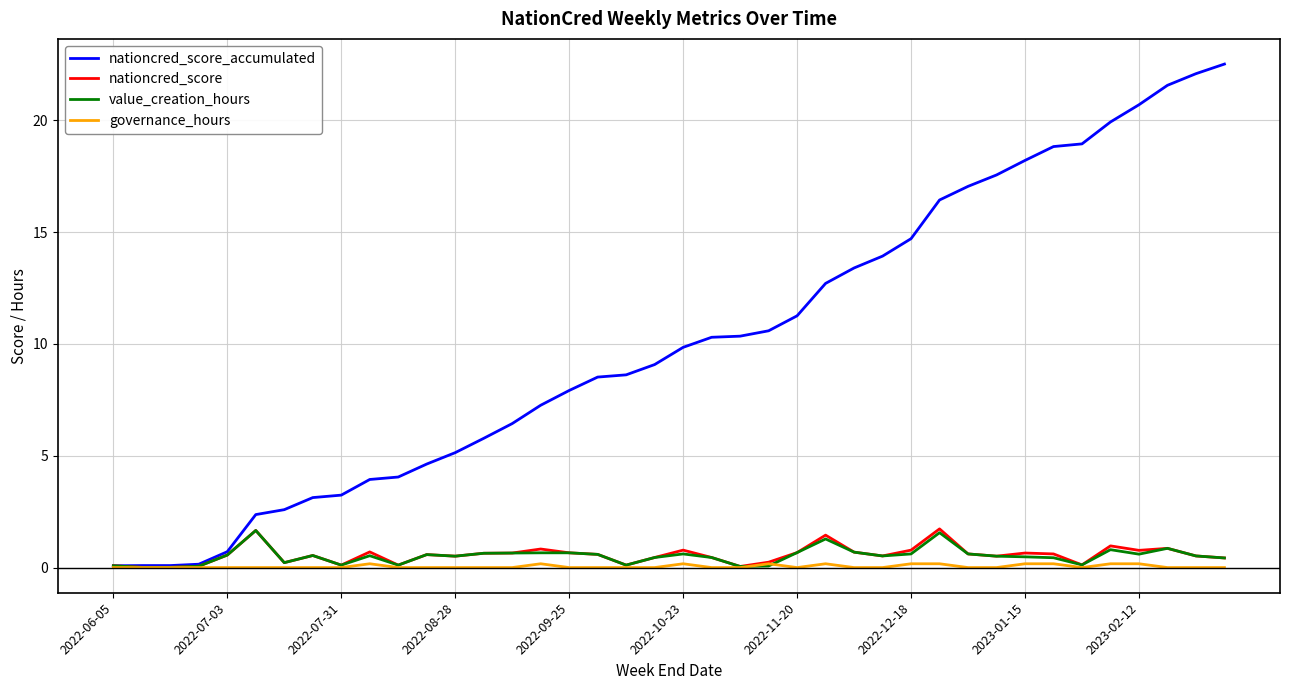

What is the greatest value displayed?

22.5